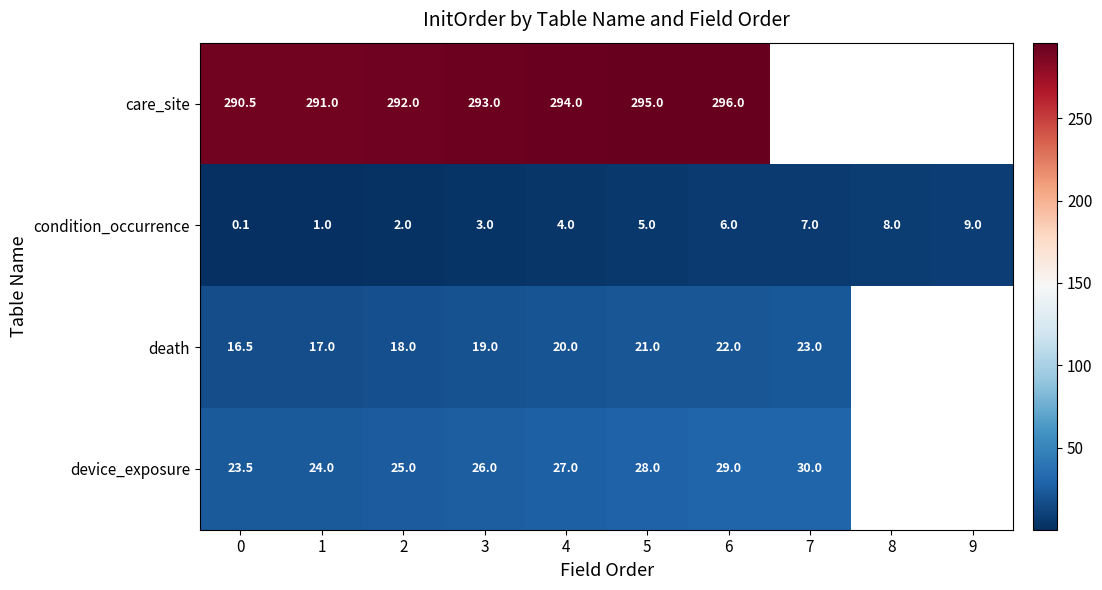

Count the number of categories in the chart.

10